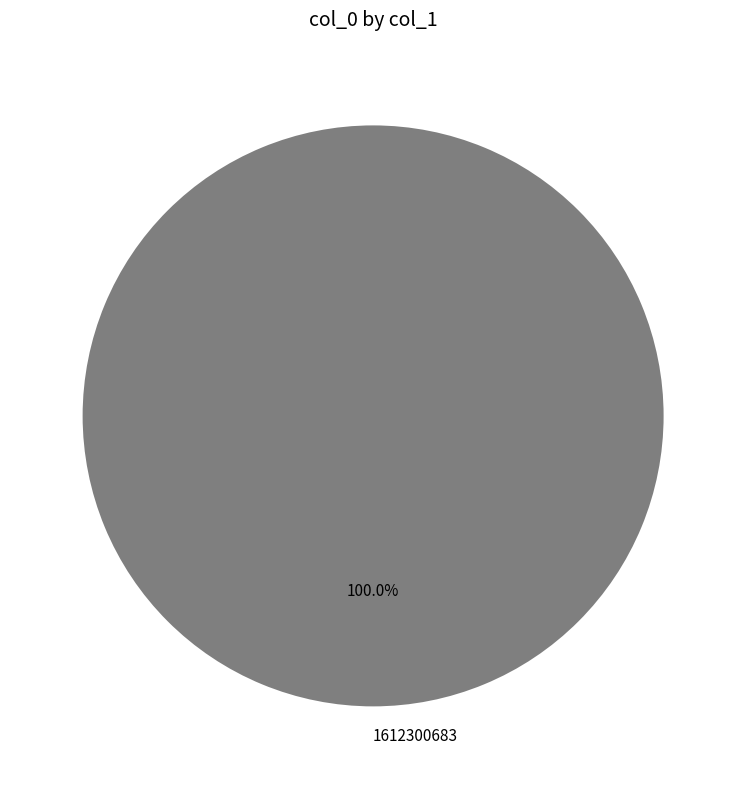

Rank the categories by value from highest to lowest.

1612300683